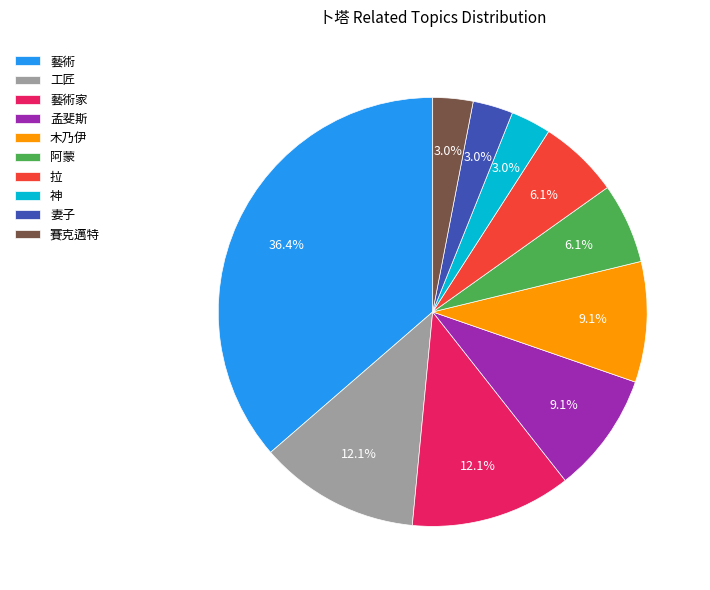

To the nearest percent, what is the difference between the largest and smallest slice percentages?

33%